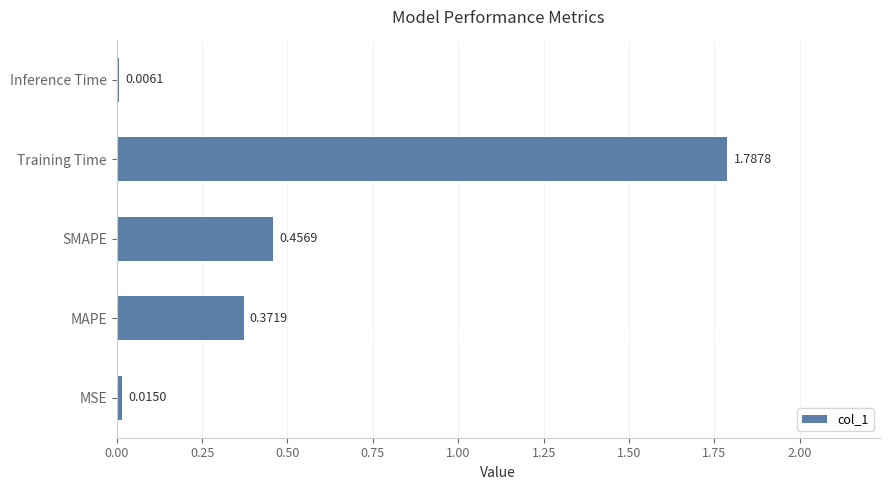

Which has a higher value, Training Time or MAPE?

Training Time